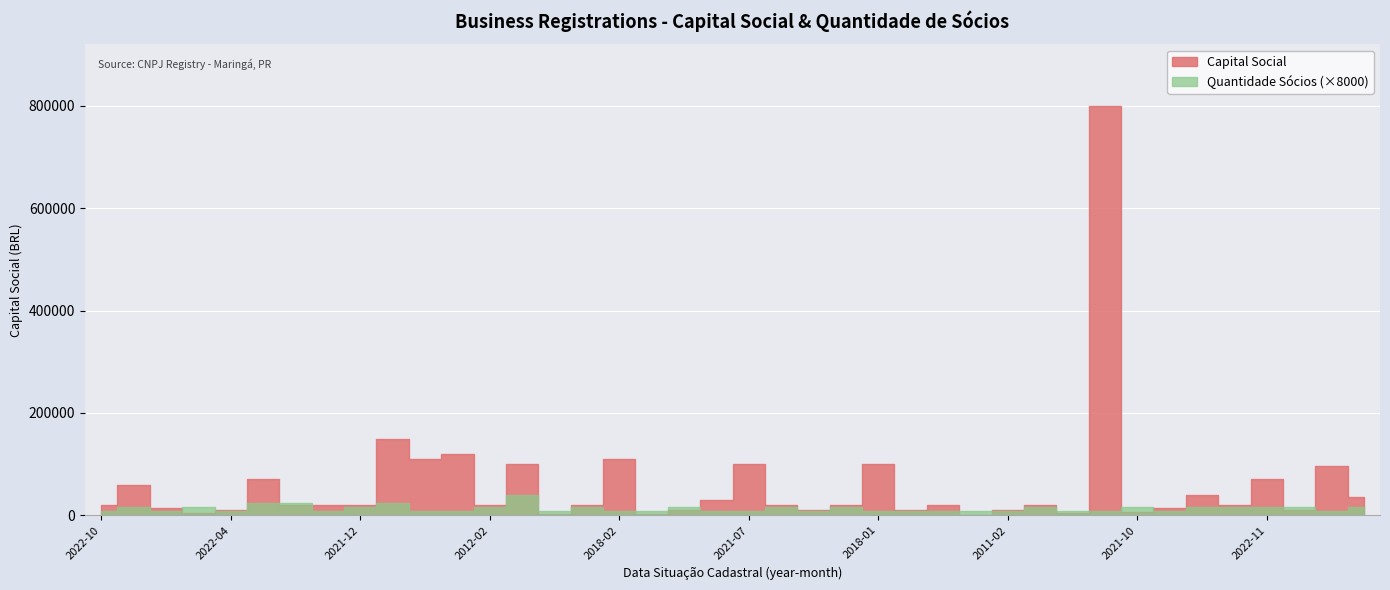

How many interior local valleys does the Capital Social series have?

12